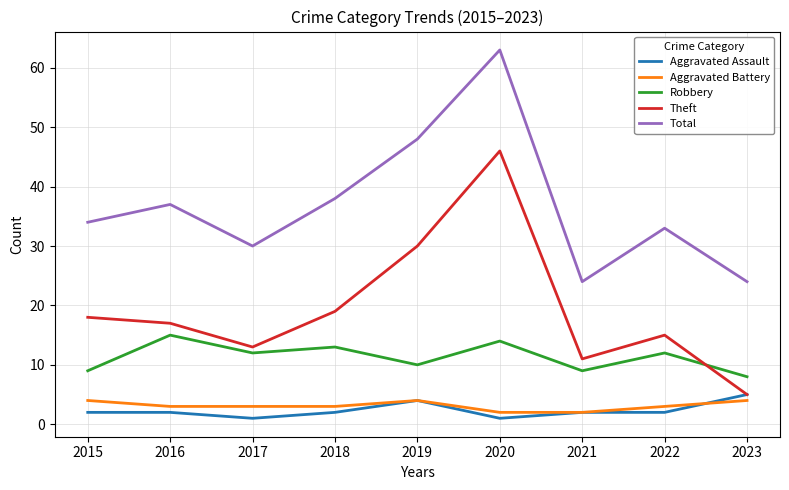

What is the total value across all series at 2021?

48